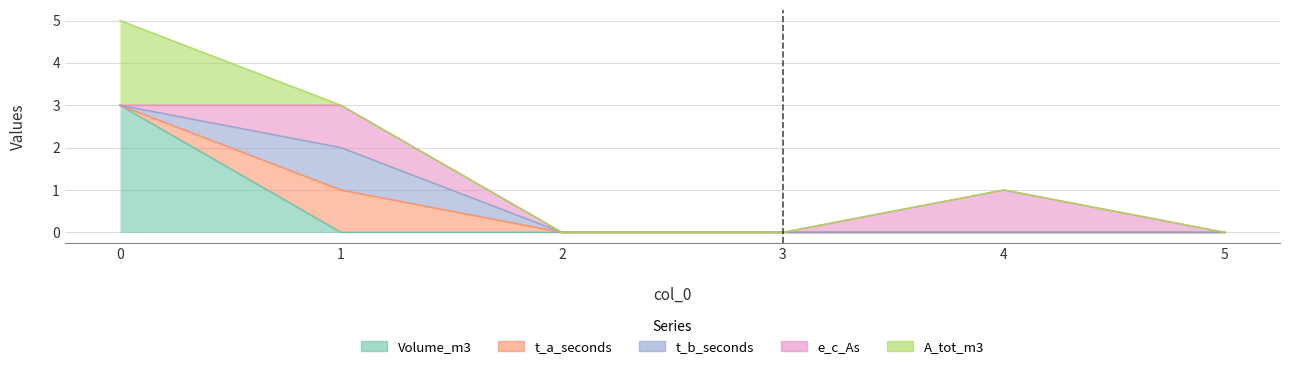

What is the highest value of the t_a_seconds series?

1